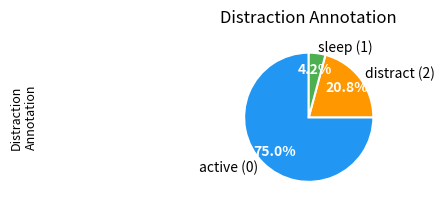

What portion of the pie excludes distract (2)?

79.2%